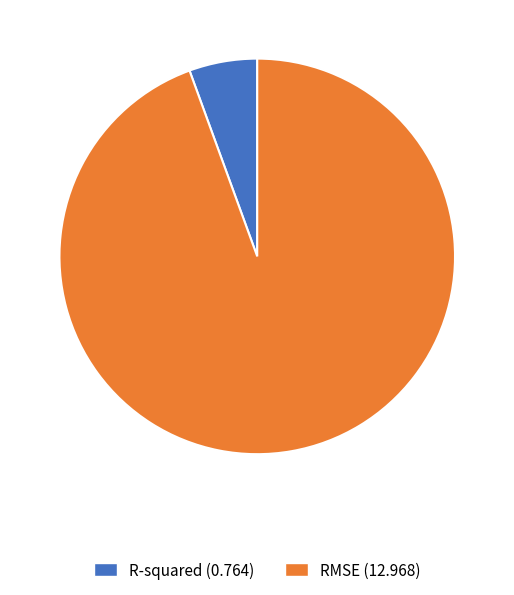

Count the number of slices in the pie.

2